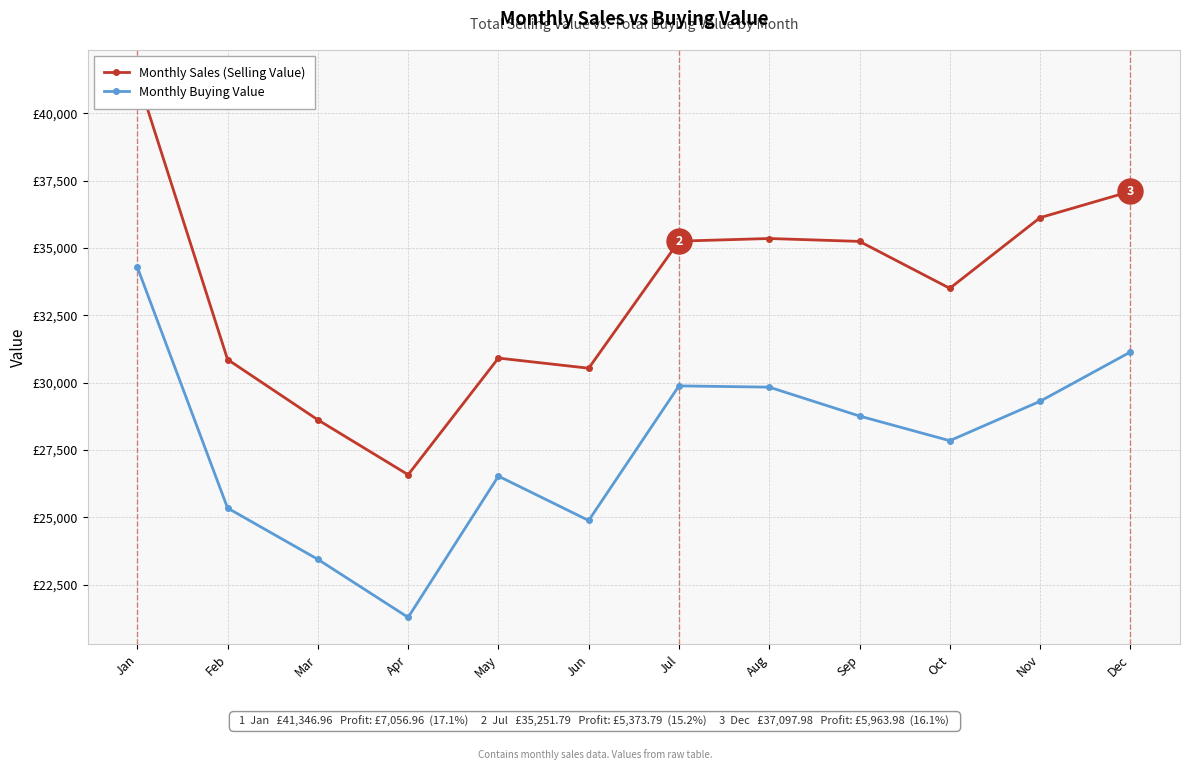

How many interior local peaks does the Monthly Buying Value series have?

2